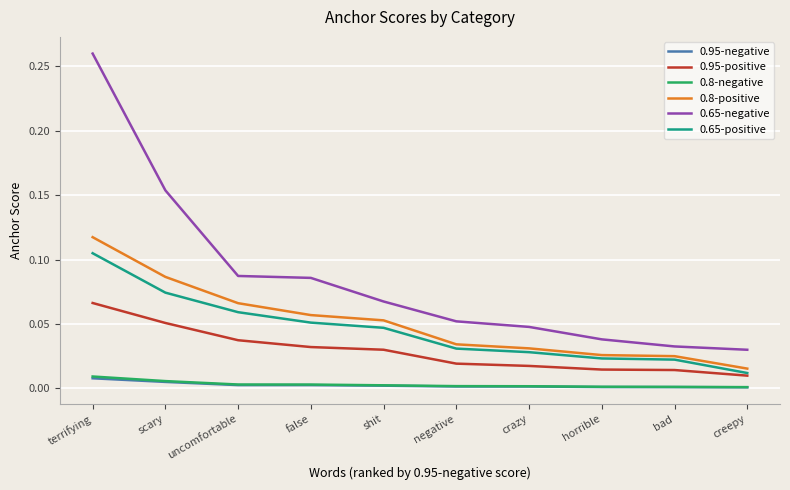

True or false: 0.65-positive and 0.95-negative intersect in this chart.

False